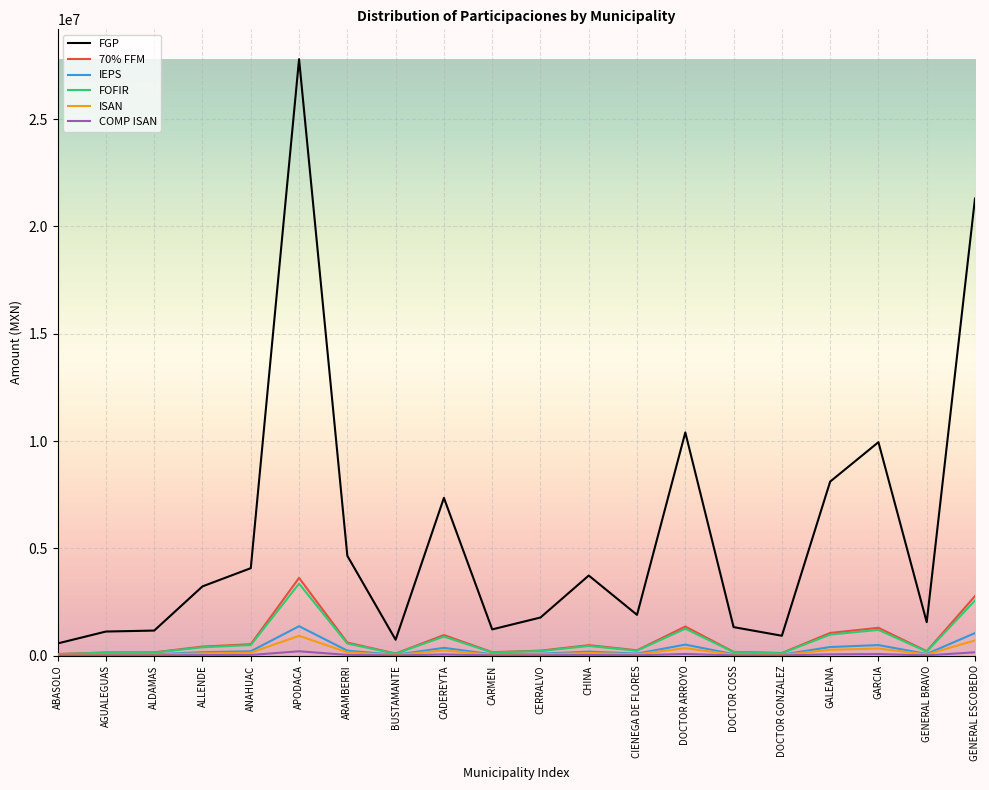

At which label is 70% FFM closest to 1846383?

DOCTOR ARROYO